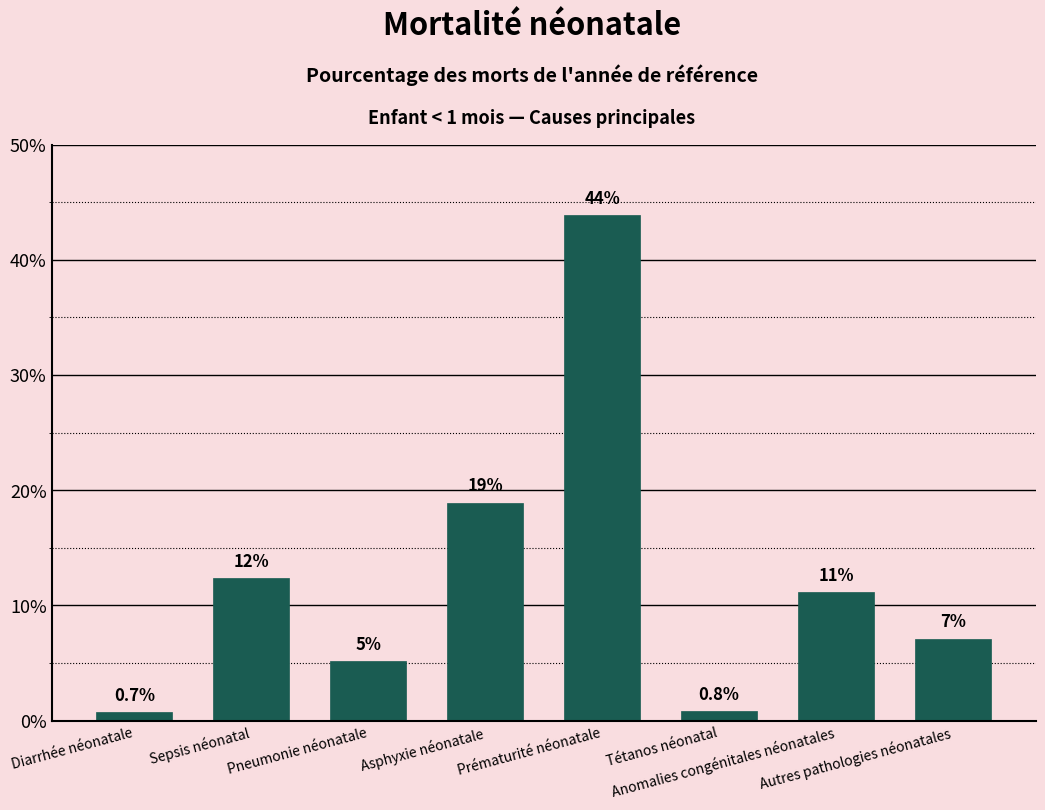

What is the label of the 5th bar from the left?

Prématurité néonatale